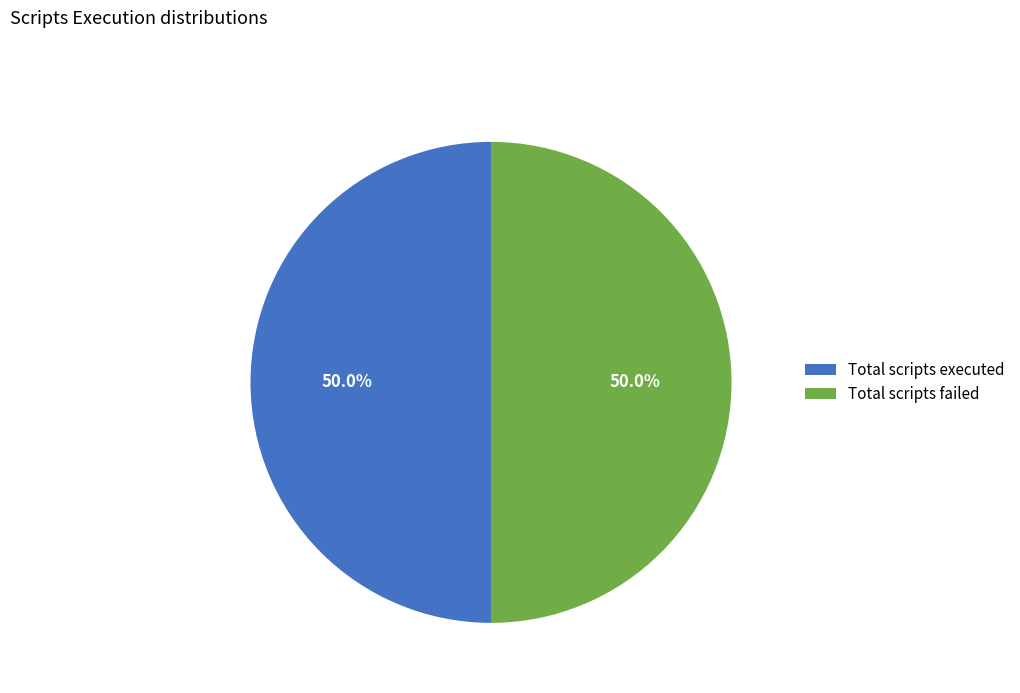

Combined, do Total scripts executed and Total scripts failed account for over 50%?

Yes